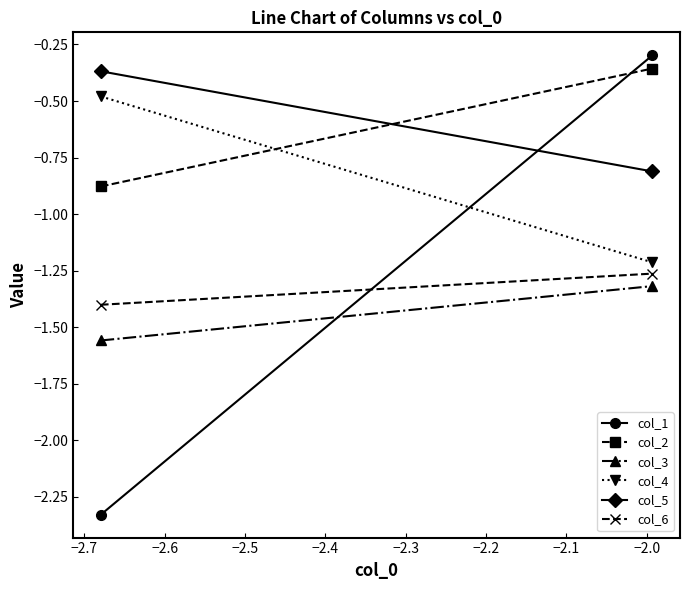

The value of col_6 at −2.8 is -1.4. True or false?

True